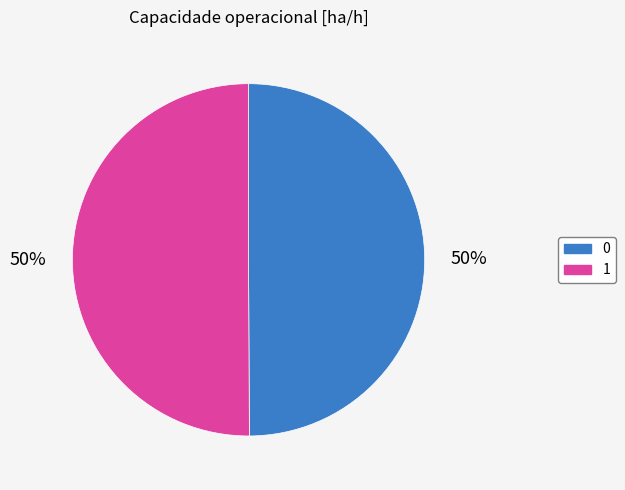

The 1 slice represents 50% of the pie. True or false?

True